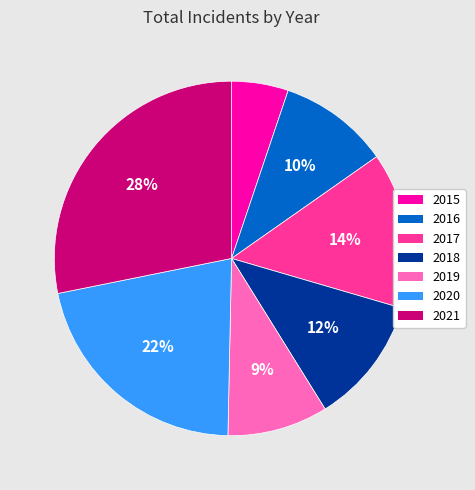

True or false: 2019 accounts for 9% of the total.

True